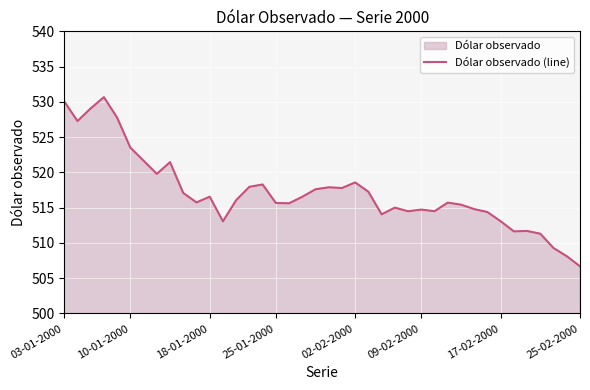

At which category does the chart reach its minimum across all series?

25-02-2000